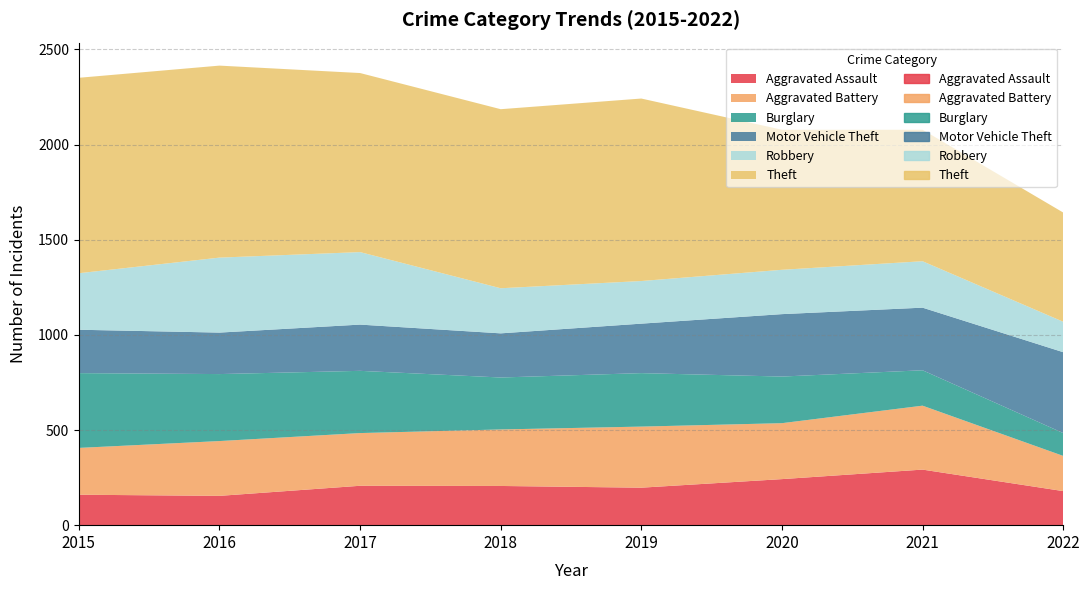

Reading right to left, transcribe all the data shown in this chart.

Aggravated Assault: 179	292	242	197	206	207	154	160
Aggravated Battery: 185	336	294	321	297	277	288	246
Burglary: 120	186	245	281	273	327	352	393
Motor Vehicle Theft: 425	329	328	260	232	243	218	228
Robbery: 160	244	233	224	237	381	394	297
Theft: 574	691	736	959	941	941	1009	1027